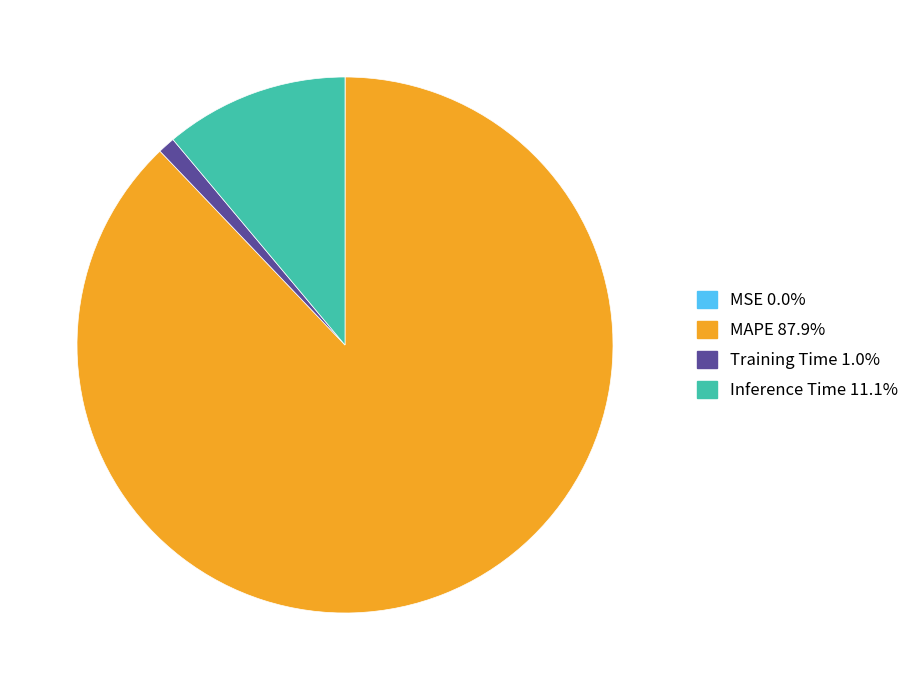

What is the largest slice in the pie chart?

MAPE